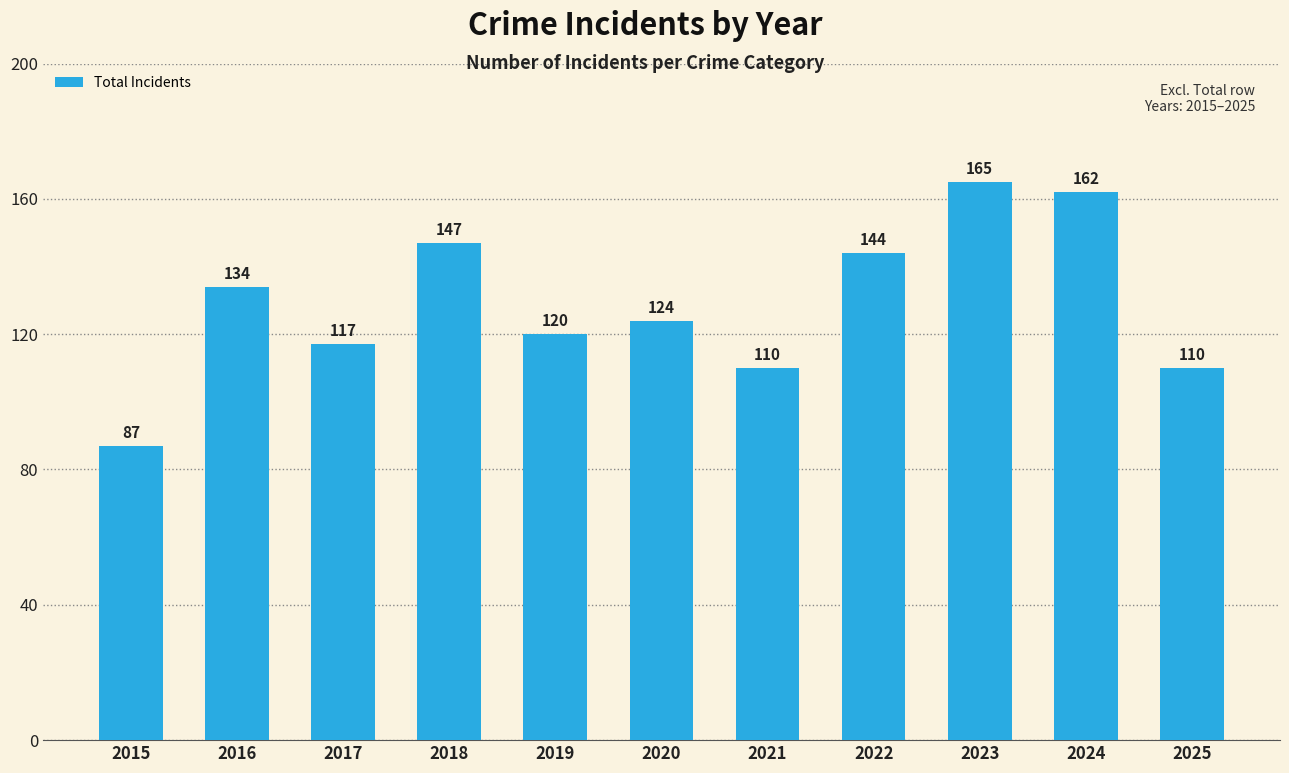

What is the change in value from 2018 to 2024?

+15